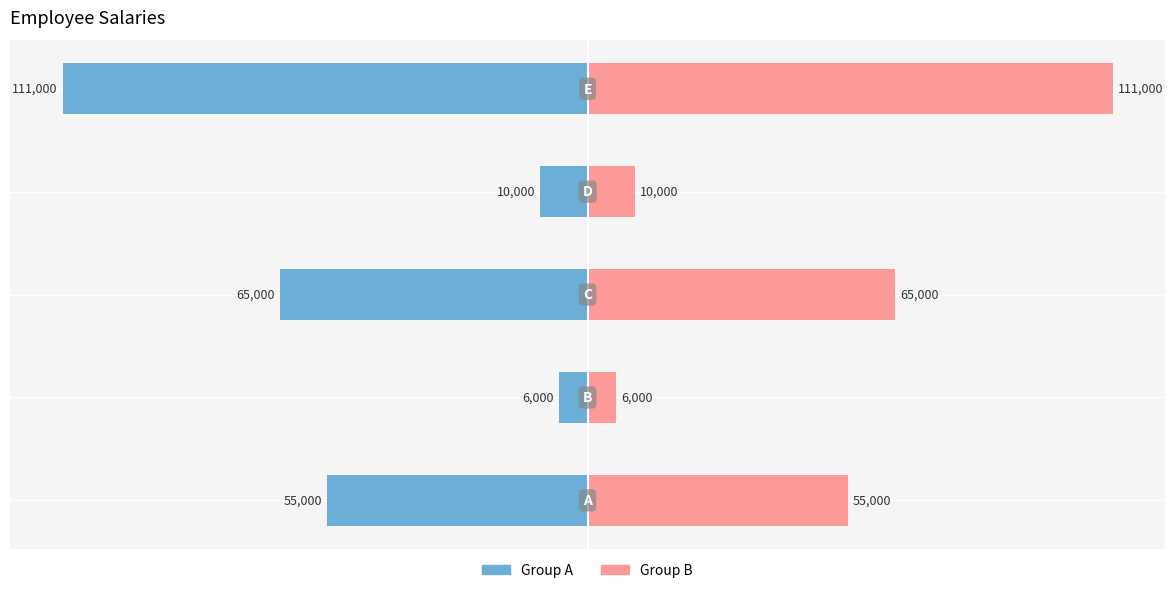

Is it true that Group B equals 0.9 at −40?

False